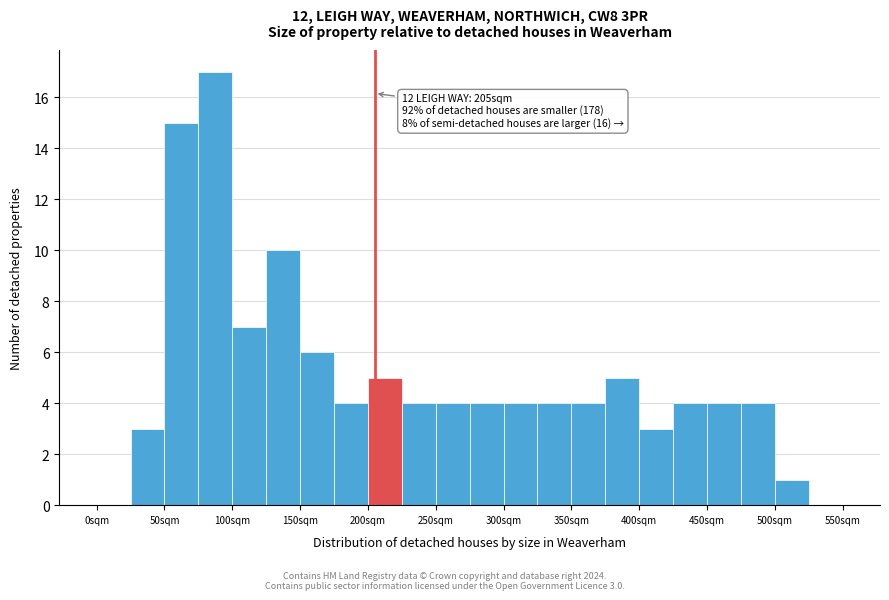

Over which range of the x-axis is the bar tallest?

75 to 100